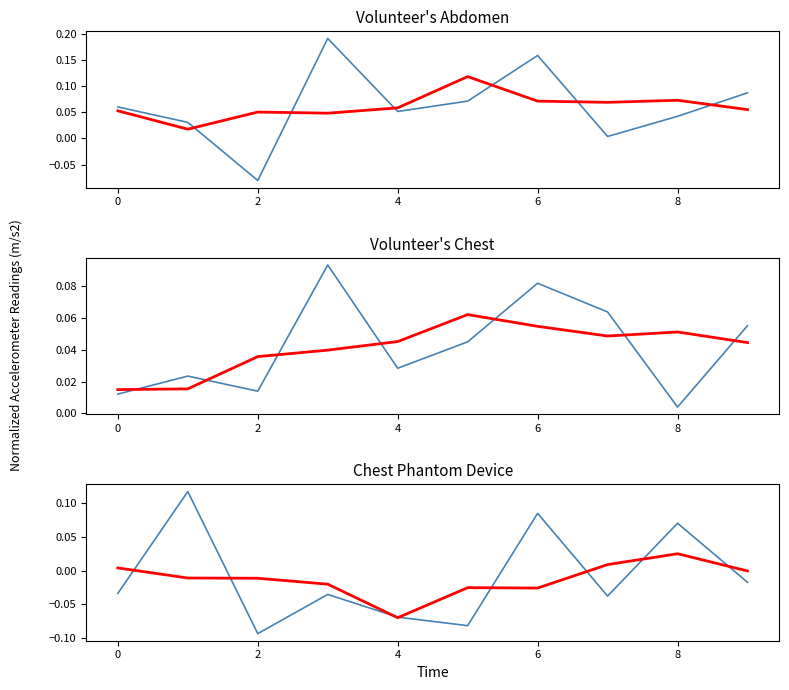

How many data points in Trend 4 are above 0?

3